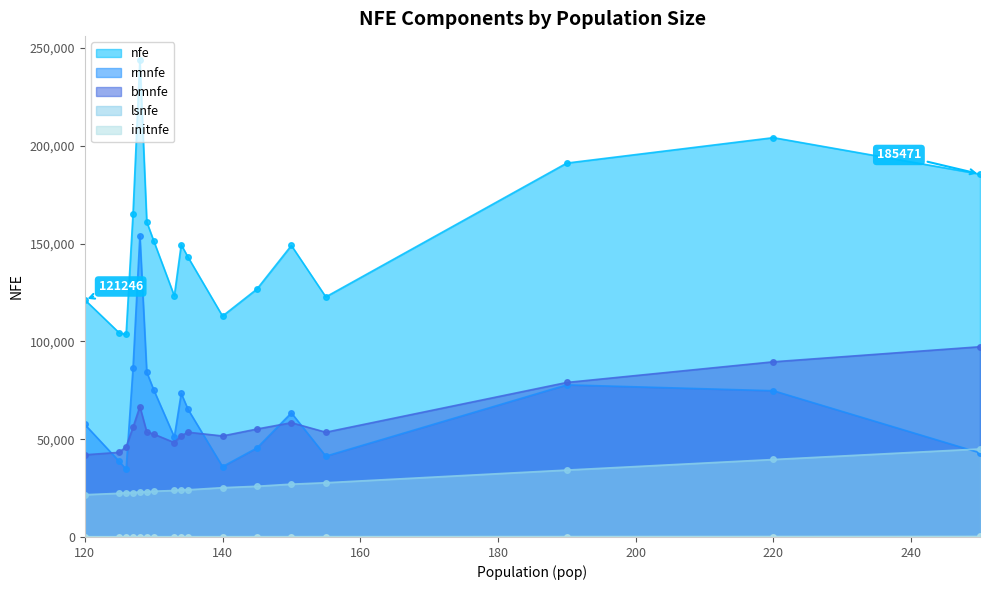

Reading left to right, what are all the values shown in this chart?

nfe: 120=121246.0	125=104333.0	126=103546.0	127=165053.3	128=243824.0	129=161039.7	130=151448.8	133=123238.0	134=149398.7	135=142981.0	140=112915.0	145=126726.0	150=149001.2	155=122711.5	190=191120.0	220=204110.4	250=185471.2
rmnfe: 120=57530.5	125=38632.5	126=34628.0	127=86182.3	128=154008.0	129=84220.3	130=75313.2	133=51100.0	134=73398.7	135=65186.2	140=35944.0	145=45491.0	150=63436.2	155=41301.5	190=77749.1	220=74744.7	250=42982.0
bmnfe: 120=41995.5	125=43256.5	126=46112.0	127=56065.0	128=66648.0	129=53651.3	130=52605.6	133=48246.0	134=51746.0	135=53540.8	140=51631.0	145=55171.0	150=58415.0	155=53536.0	190=78980.9	220=89545.7	250=97239.2
lsnfe: 120=21600.0	125=22320.0	126=22680.0	127=22680.0	128=23040.0	129=23040.0	130=23400.0	133=23760.0	134=24120.0	135=24120.0	140=25200.0	145=25920.0	150=27000.0	155=27720.0	190=34200.0	220=39600.0	250=45000.0
initnfe: 120=120.0	125=124.0	126=126.0	127=126.0	128=128.0	129=128.0	130=130.0	133=132.0	134=134.0	135=134.0	140=140.0	145=144.0	150=150.0	155=154.0	190=190.0	220=220.0	250=250.0